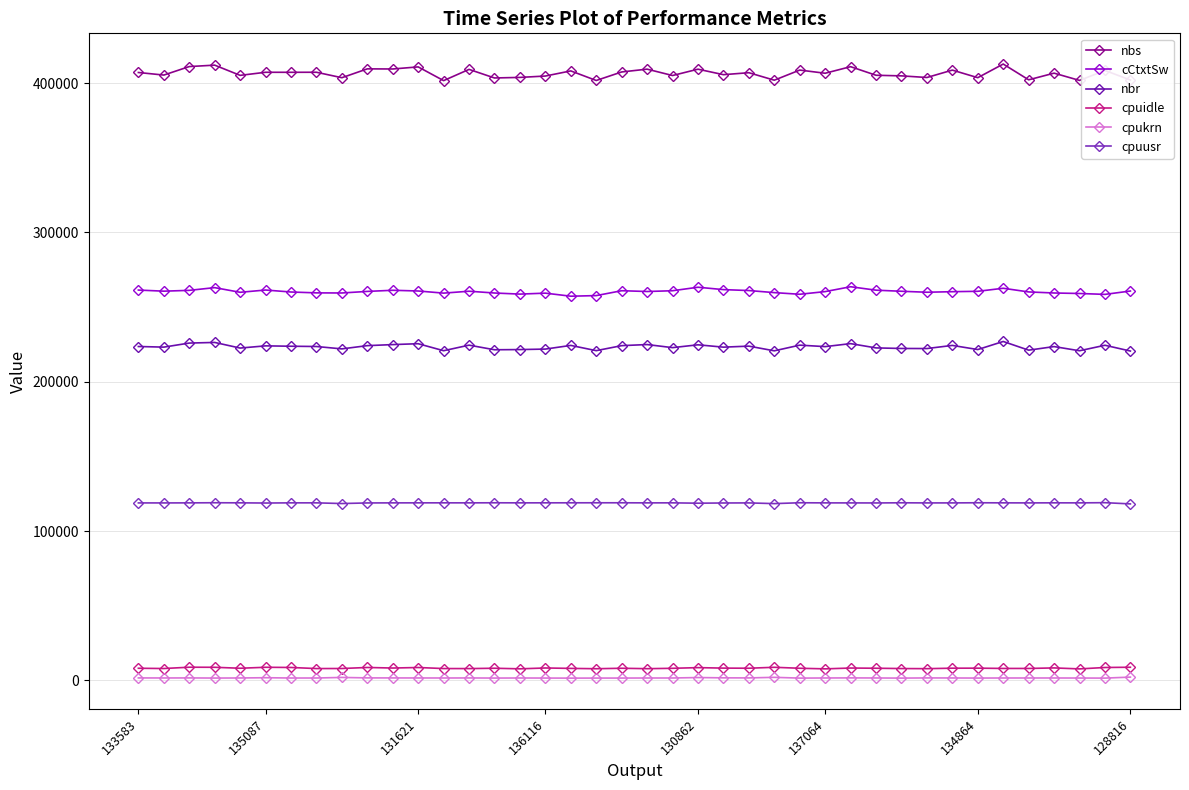

What is the highest value of the cCtxtSw series?

263644